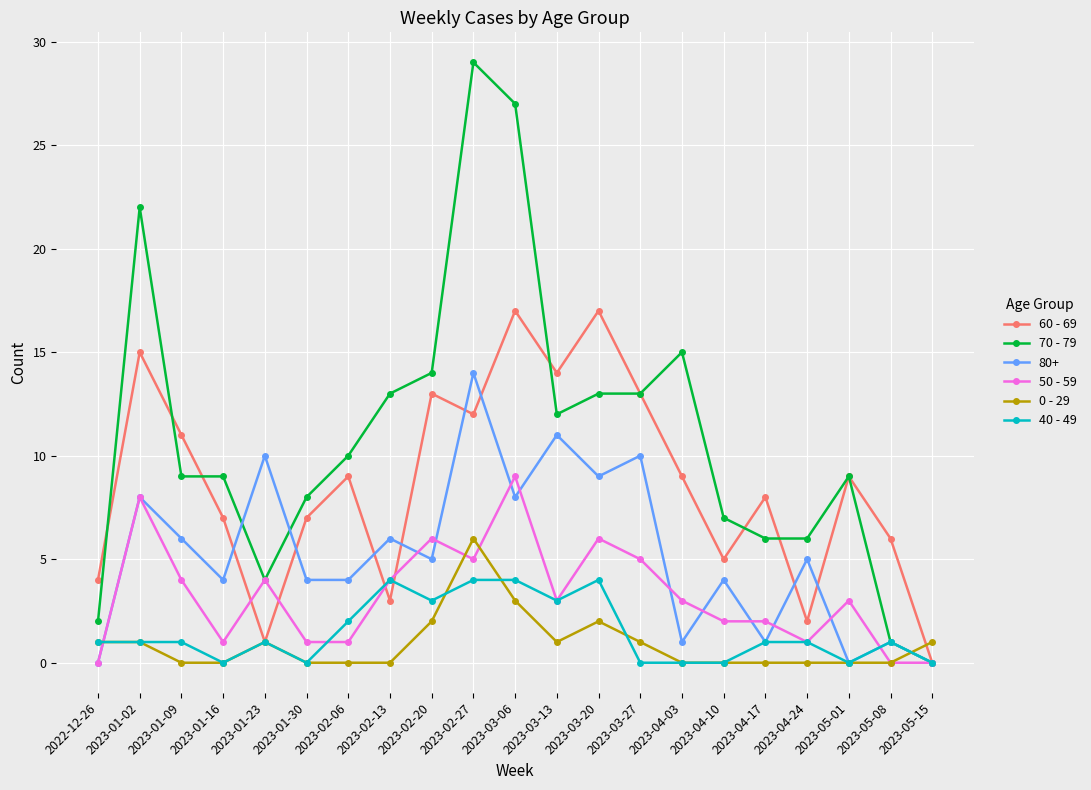

How many categories are shown in the chart?

21